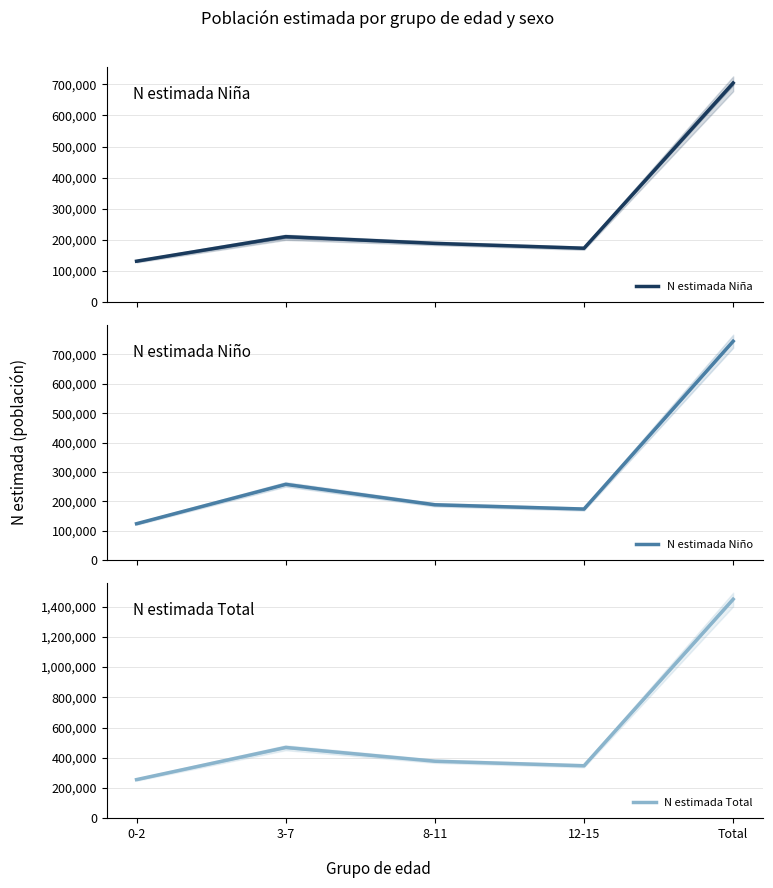

Reading right to left, extract all data points from this chart.

N estimada Niña: Total=704371	12-15=173301	8-11=188899	3-7=210517	0-2=131654
N estimada Niño: Total=744844	12-15=174048	8-11=188572	3-7=258061	0-2=124164
N estimada Total: Total=1449215	12-15=347348	8-11=377471	3-7=468578	0-2=255818